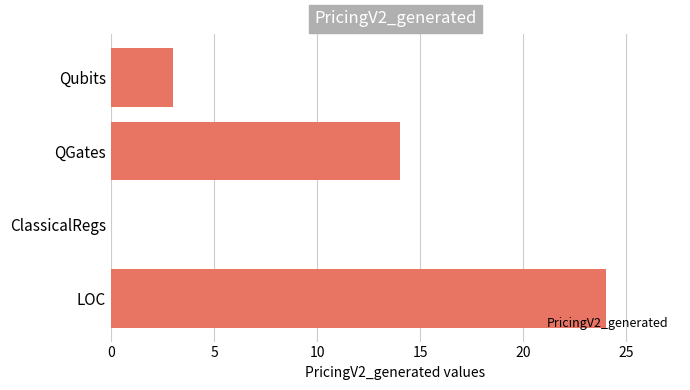

True or false: the data shows 3 at Qubits.

True